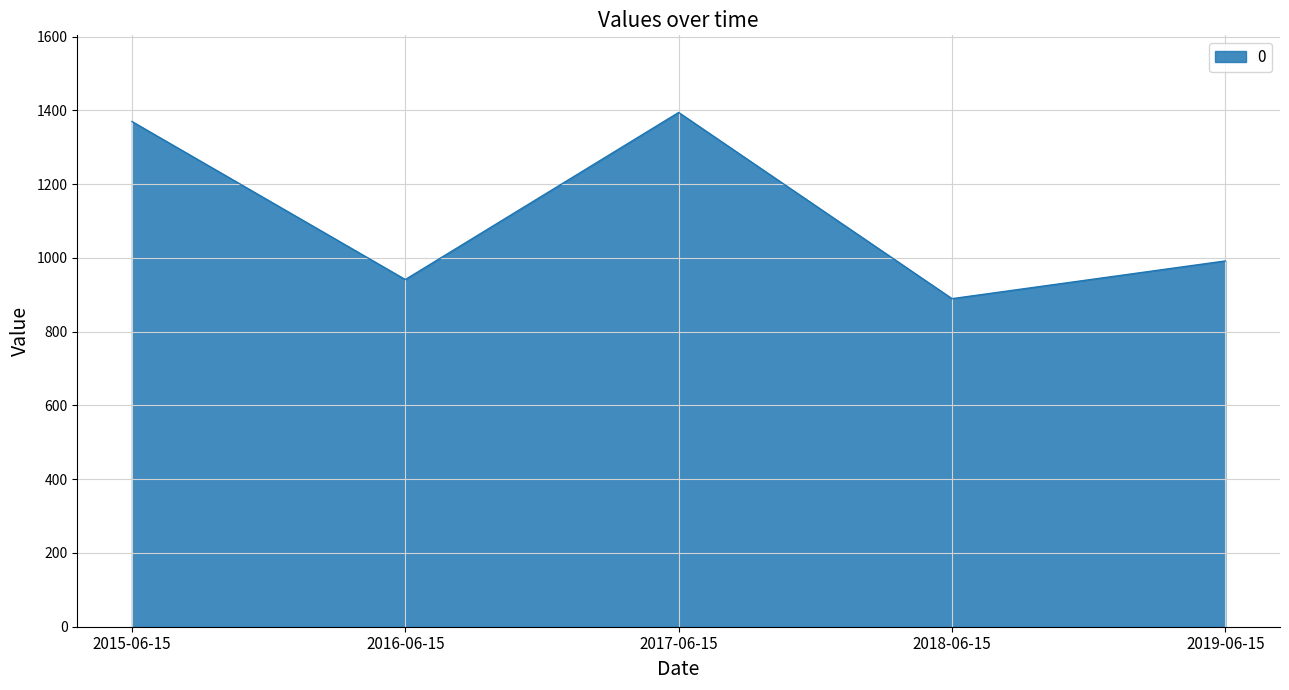

Does the chart have visible grid lines?

Yes